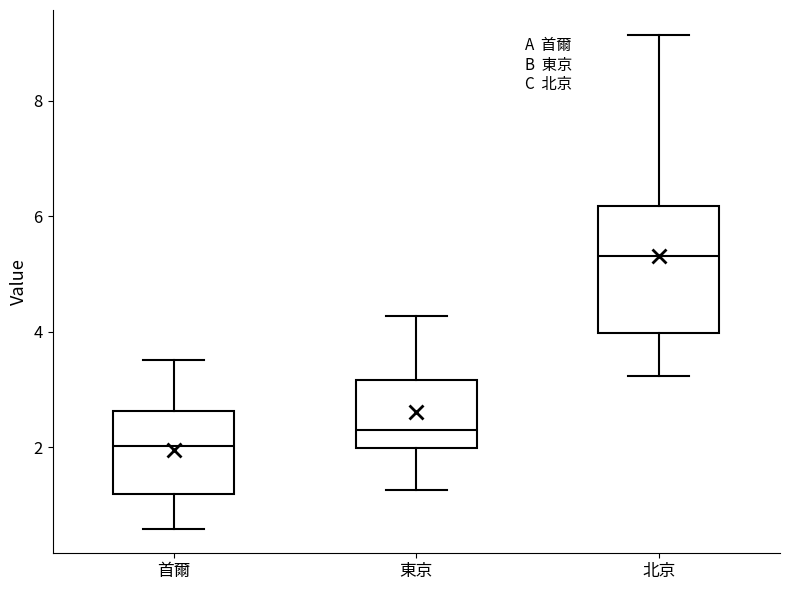

Where does the median line of the box for 北京 sit on the y-axis? The values are not printed on the chart, so give them approximately, as read against the axis.

5.4